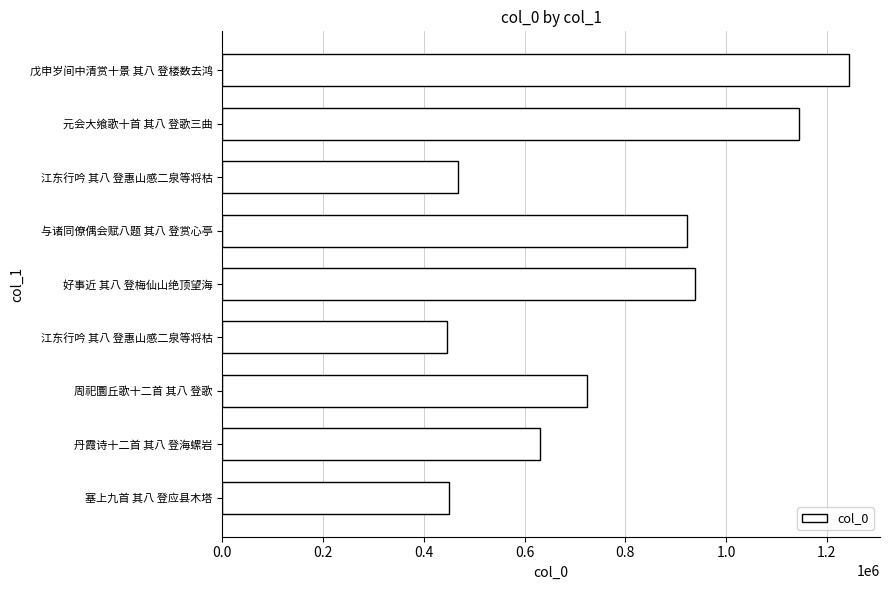

How many bars are there in total?

9